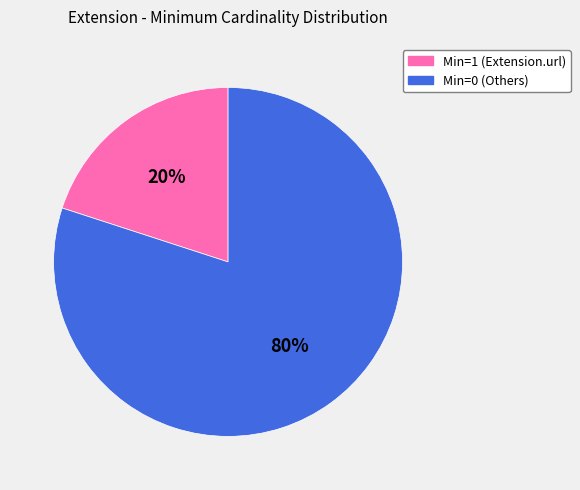

To the nearest percent, what is the difference between the largest and smallest slice percentages?

60%